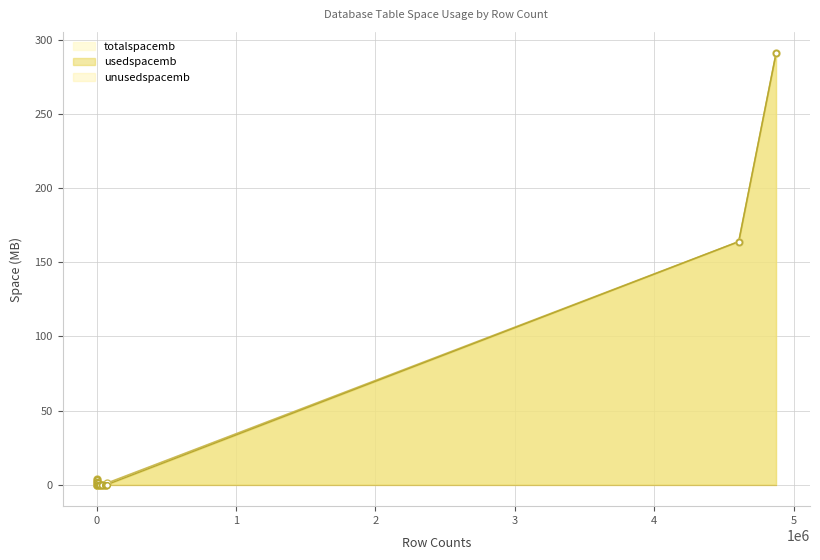

Is the value of totalspacemb at 40880 greater than the value of usedspacemb at 2403?

Yes